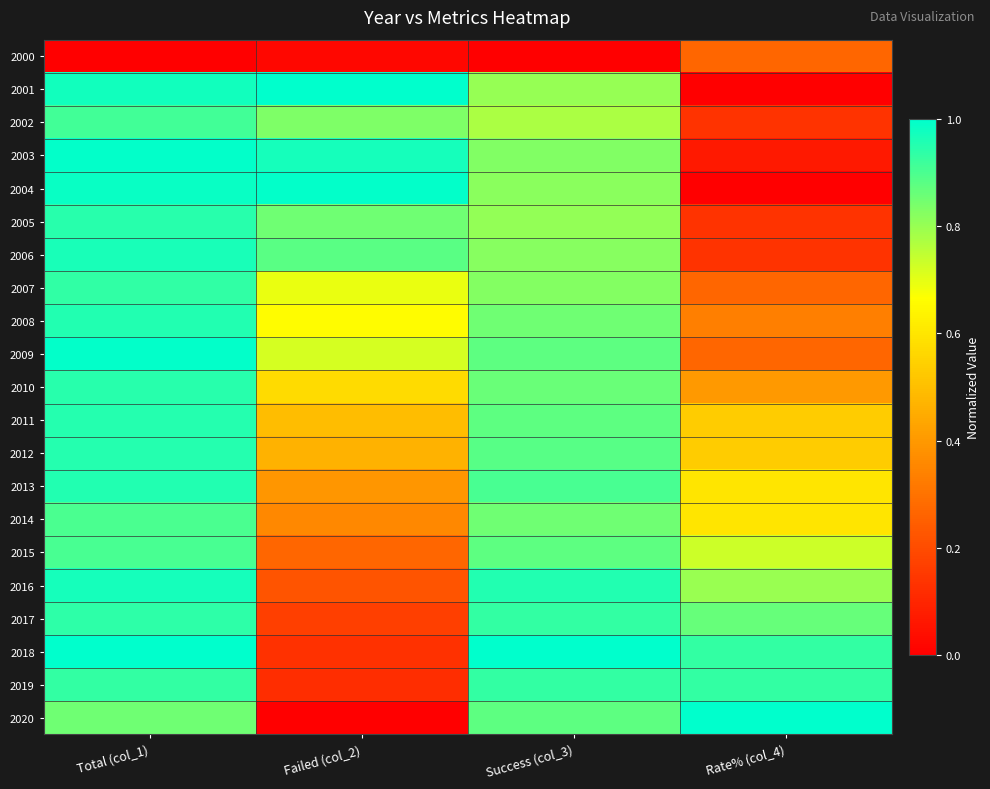

Reading right to left, transcribe all the data shown in this chart.

2000: Rate% (col_4)=0.3	Success (col_3)=0.0	Failed (col_2)=0.0	Total (col_1)=0.0
2001: Rate% (col_4)=0.0	Success (col_3)=0.8	Failed (col_2)=1.0	Total (col_1)=1.0
2002: Rate% (col_4)=0.1	Success (col_3)=0.8	Failed (col_2)=0.8	Total (col_1)=0.9
2003: Rate% (col_4)=0.1	Success (col_3)=0.8	Failed (col_2)=1.0	Total (col_1)=1.0
2004: Rate% (col_4)=0.0	Success (col_3)=0.8	Failed (col_2)=1.0	Total (col_1)=1.0
2005: Rate% (col_4)=0.1	Success (col_3)=0.8	Failed (col_2)=0.9	Total (col_1)=0.9
2006: Rate% (col_4)=0.1	Success (col_3)=0.8	Failed (col_2)=0.9	Total (col_1)=1.0
2007: Rate% (col_4)=0.3	Success (col_3)=0.8	Failed (col_2)=0.7	Total (col_1)=0.9
2008: Rate% (col_4)=0.3	Success (col_3)=0.9	Failed (col_2)=0.7	Total (col_1)=1.0
2009: Rate% (col_4)=0.3	Success (col_3)=0.9	Failed (col_2)=0.7	Total (col_1)=1.0
2010: Rate% (col_4)=0.4	Success (col_3)=0.9	Failed (col_2)=0.6	Total (col_1)=0.9
2011: Rate% (col_4)=0.5	Success (col_3)=0.9	Failed (col_2)=0.5	Total (col_1)=1.0
2012: Rate% (col_4)=0.5	Success (col_3)=0.9	Failed (col_2)=0.5	Total (col_1)=1.0
2013: Rate% (col_4)=0.6	Success (col_3)=0.9	Failed (col_2)=0.4	Total (col_1)=1.0
2014: Rate% (col_4)=0.6	Success (col_3)=0.9	Failed (col_2)=0.4	Total (col_1)=0.9
2015: Rate% (col_4)=0.7	Success (col_3)=0.9	Failed (col_2)=0.3	Total (col_1)=0.9
2016: Rate% (col_4)=0.8	Success (col_3)=1.0	Failed (col_2)=0.2	Total (col_1)=1.0
2017: Rate% (col_4)=0.9	Success (col_3)=0.9	Failed (col_2)=0.2	Total (col_1)=0.9
2018: Rate% (col_4)=0.9	Success (col_3)=1.0	Failed (col_2)=0.1	Total (col_1)=1.0
2019: Rate% (col_4)=0.9	Success (col_3)=0.9	Failed (col_2)=0.1	Total (col_1)=0.9
2020: Rate% (col_4)=1.0	Success (col_3)=0.9	Failed (col_2)=0.0	Total (col_1)=0.9